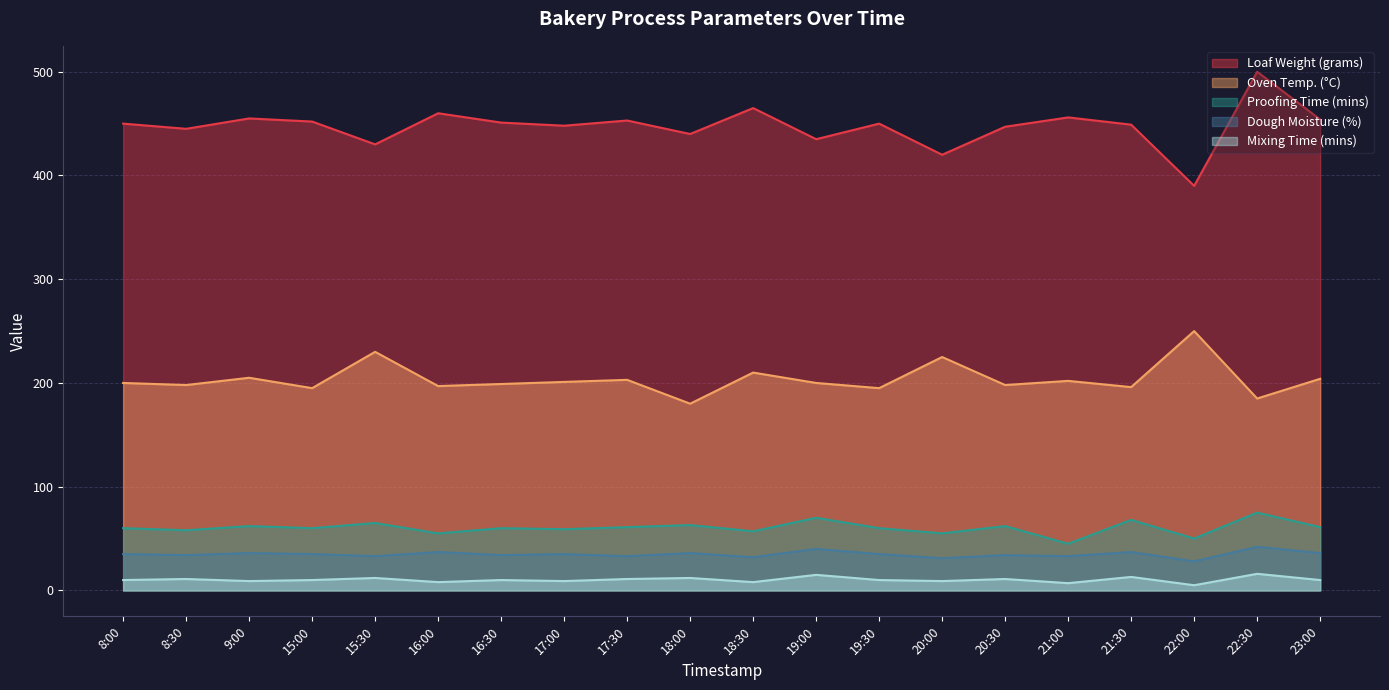

What is the difference between the maximum and second lowest values in the Oven Temp. (°C) series?

65